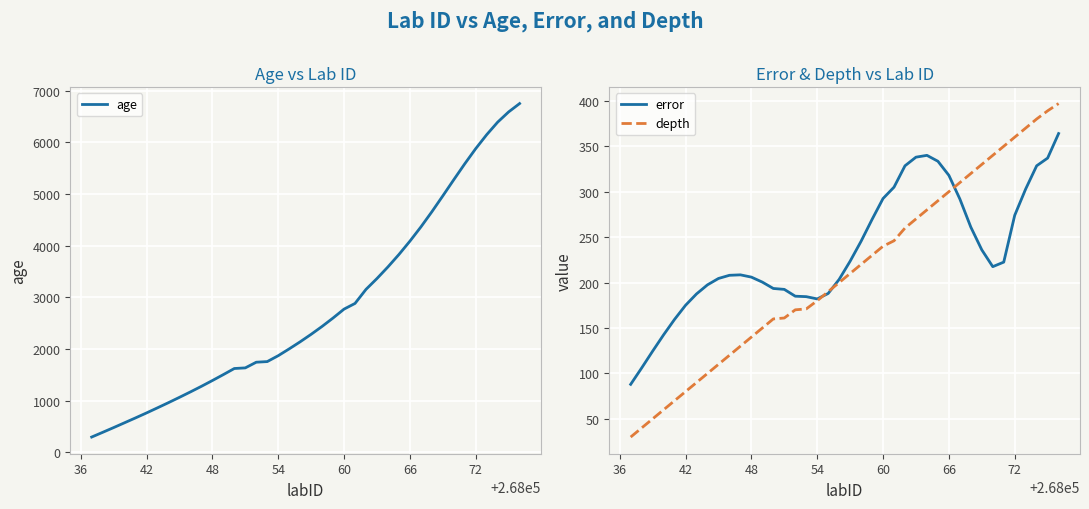

What is the sum of all depth values?

8494.0